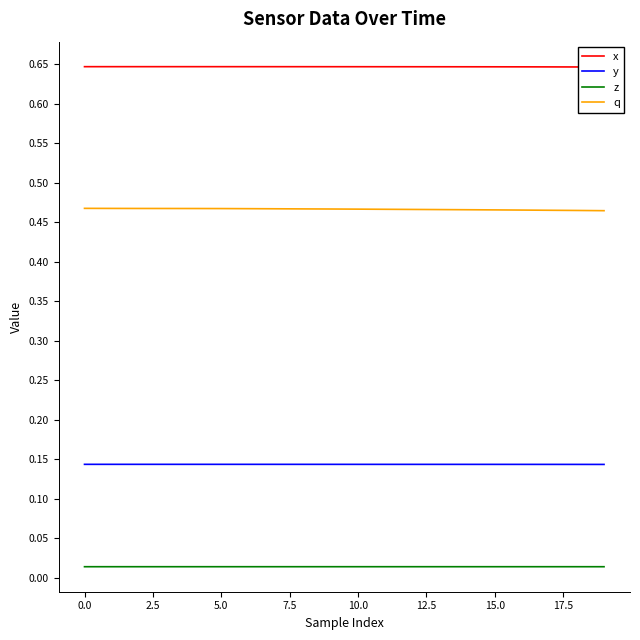

What position from the right is 16?

4